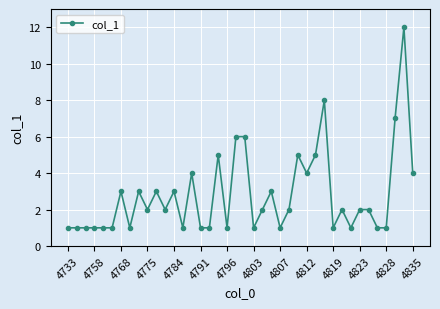

True or false: the data has more than 2 interior local peaks.

True